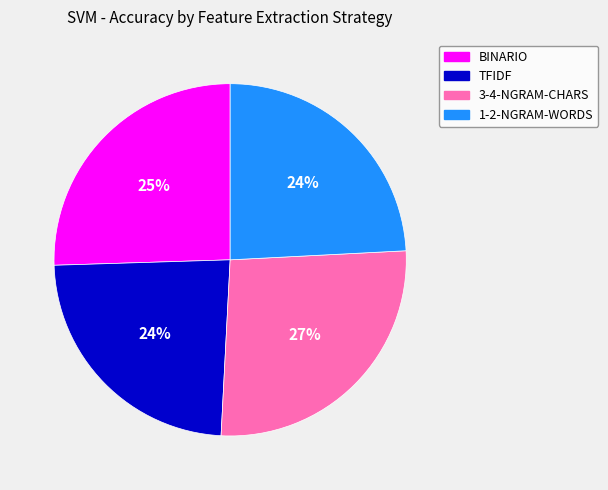

Combined, do 3-4-NGRAM-CHARS and TFIDF account for over 50%?

Yes